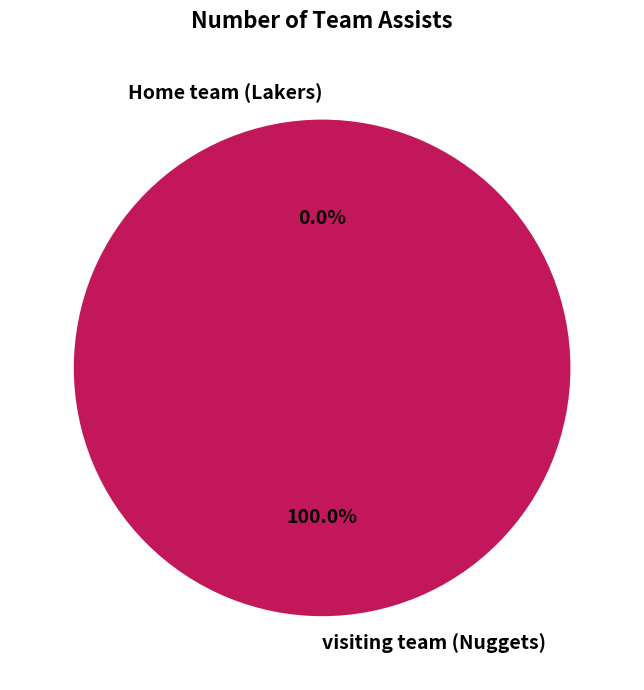

Between visiting team (Nuggets) and Home team (Lakers), which is larger?

visiting team (Nuggets)